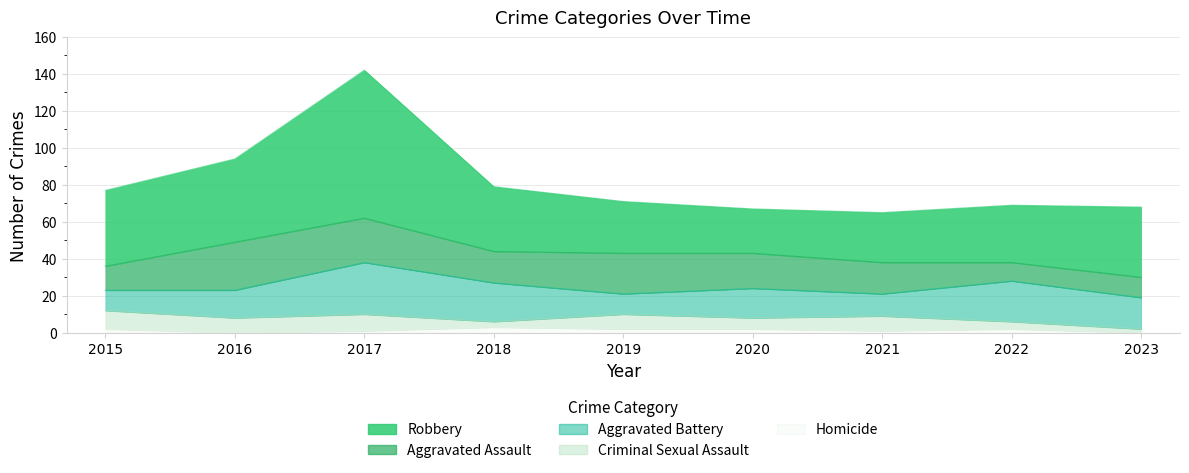

In Aggravated Assault, how many points are higher than both neighbors (excluding endpoints)?

2